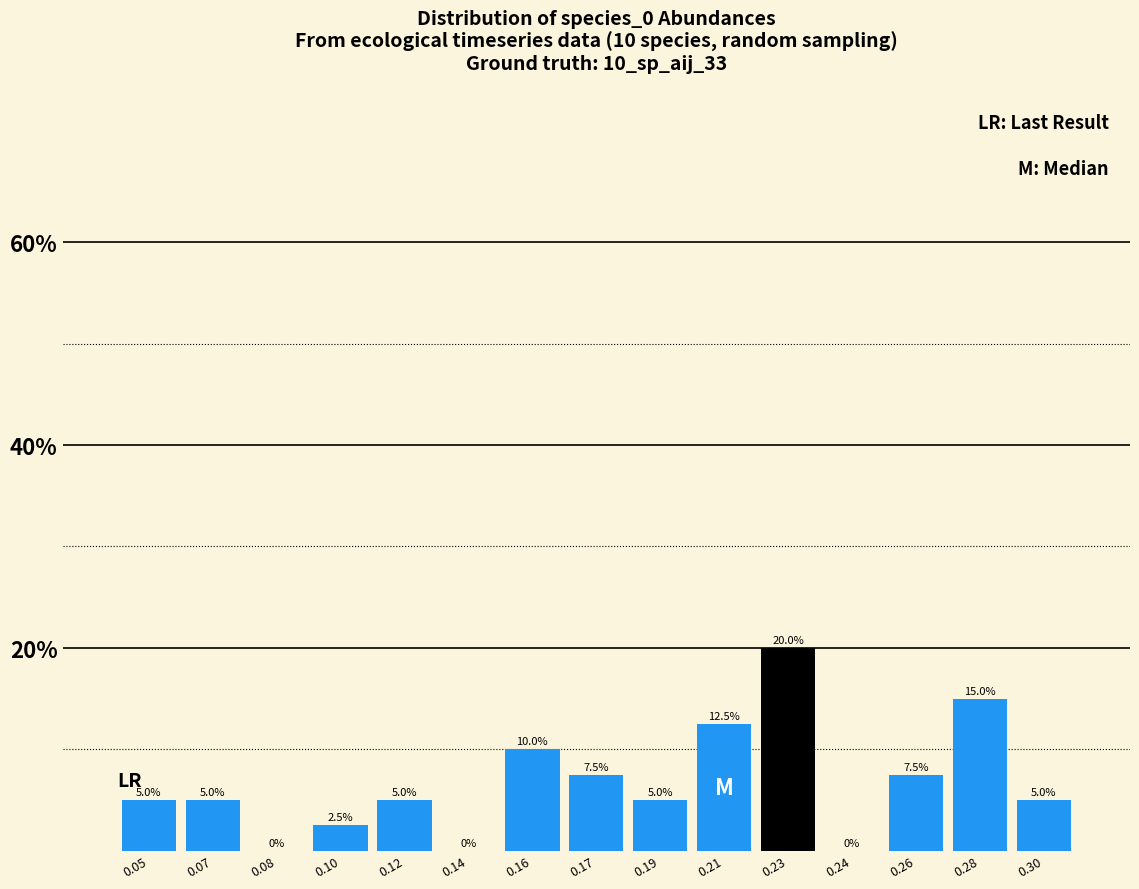

Reading left to right, transcribe all the data shown in this chart.

0.05=5.0	0.07=5.0	0.08=0.0	0.10=2.5	0.12=5.0	0.14=0.0	0.16=10.0	0.17=7.5	0.19=5.0	0.21=12.5	0.23=20.0	0.24=0.0	0.26=7.5	0.28=15.0	0.30=5.0